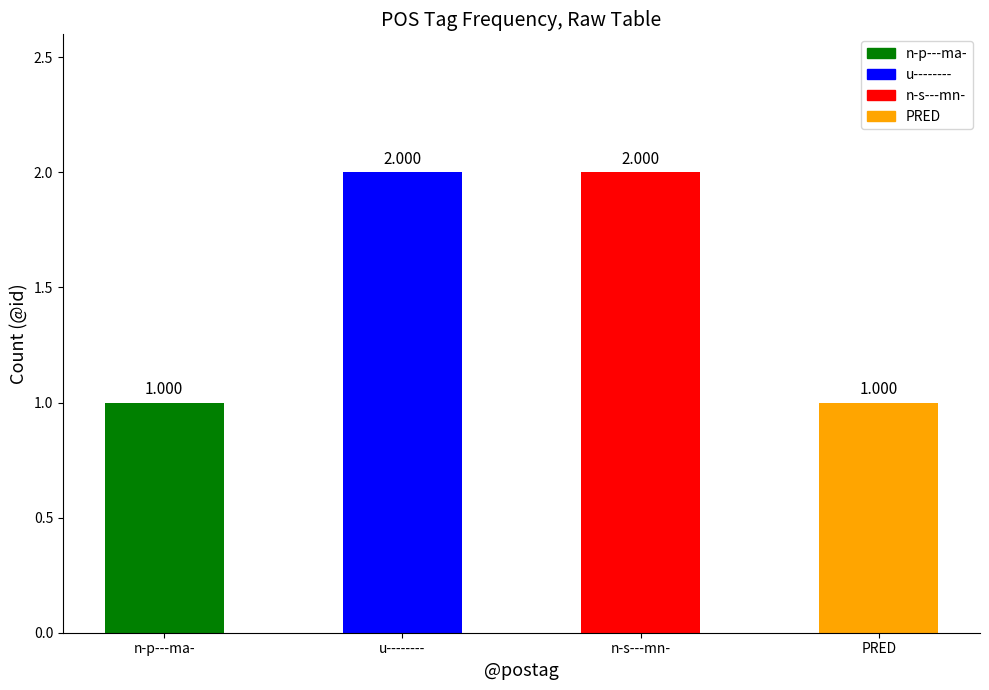

The chart shows a value of 0 at n-s---mn-. True or false?

False